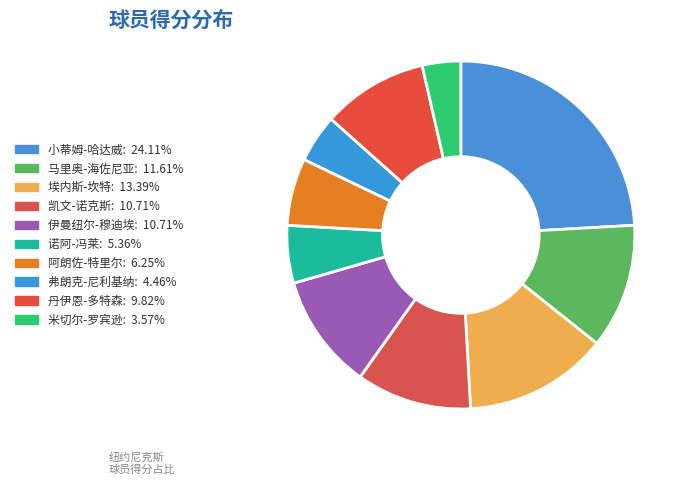

Count the number of slices in the pie.

10